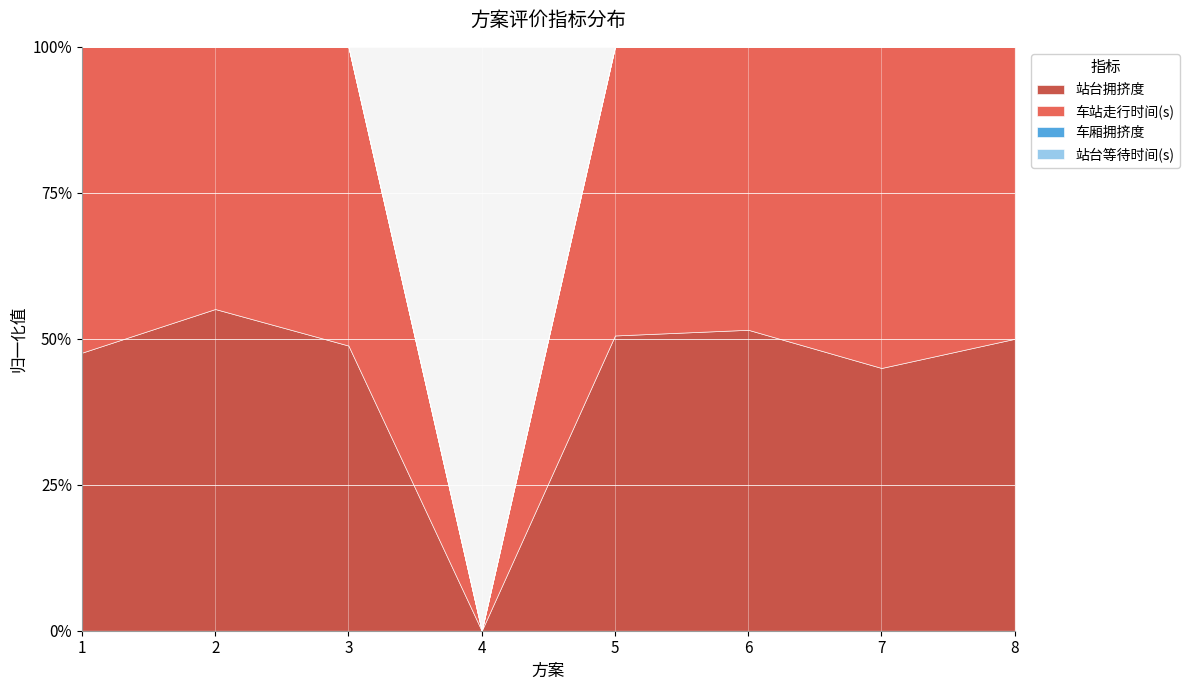

The 站台等待时间(s) series shows 0.0 at 6. True or false?

True